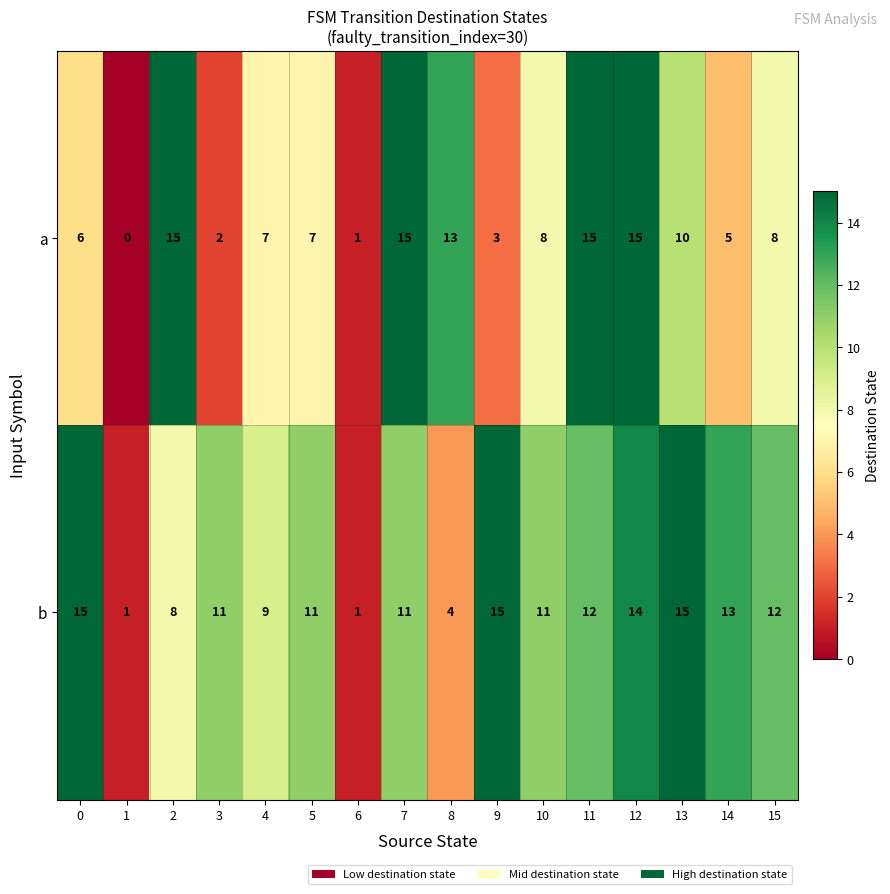

Which series changed the most between 1 and 14?

b